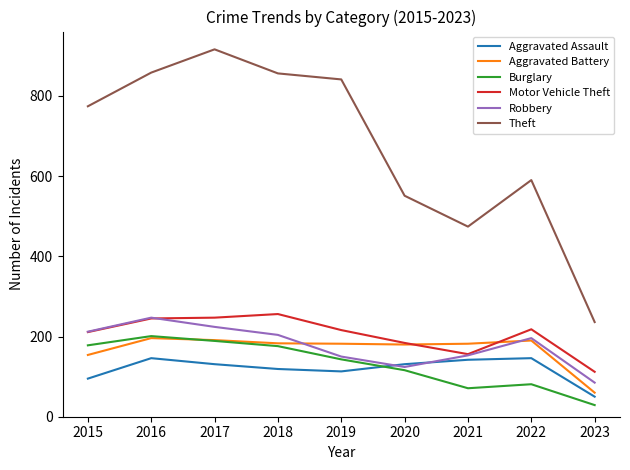

What is the total value across all series at 2021?

1178